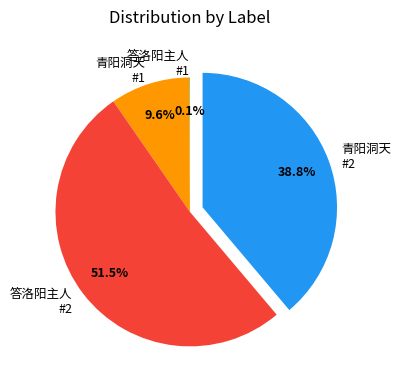

Approximately how many times larger is the value at 青阳洞天 #2 compared to 答洛阳主人 #2?

0.8